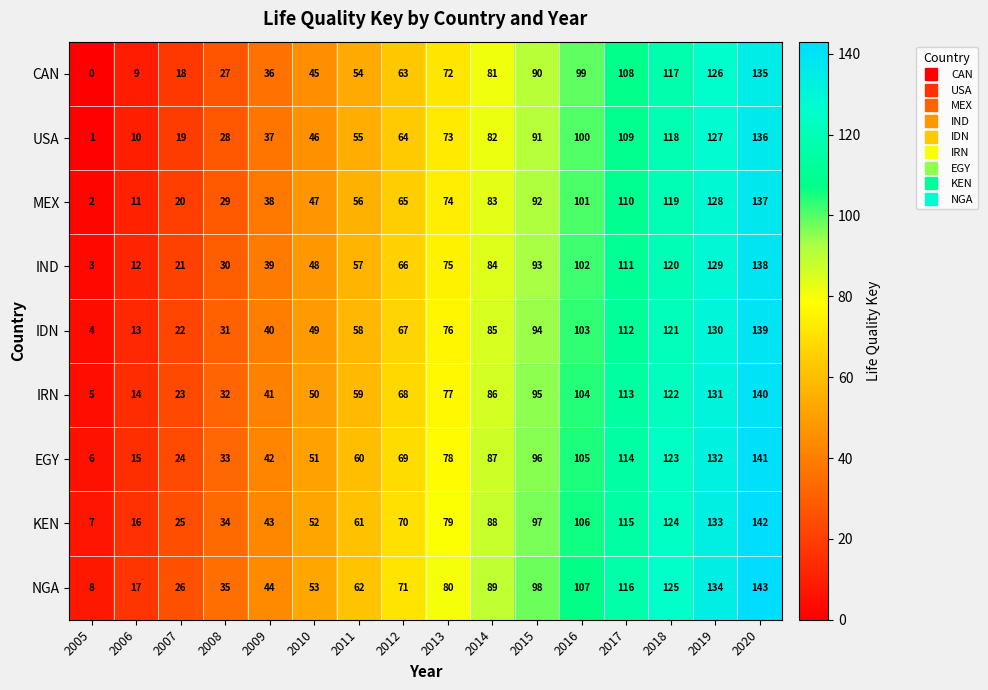

What is the difference between the highest and lowest values at 2019?

8